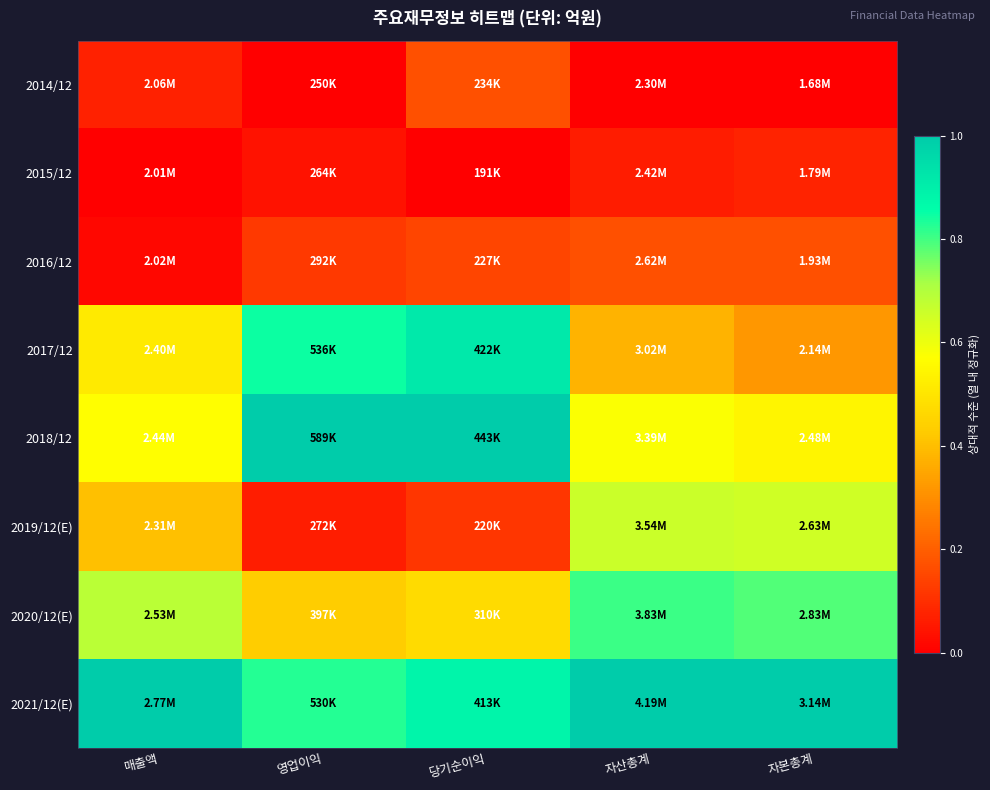

Reading left to right, transcribe all the data shown in this chart.

2014/12: 매출액=0.1	영업이익=0.0	당기순이익=0.2	자산총계=0.0	자본총계=0.0
2015/12: 매출액=0.0	영업이익=0.0	당기순이익=0.0	자산총계=0.1	자본총계=0.1
2016/12: 매출액=0.0	영업이익=0.1	당기순이익=0.1	자산총계=0.2	자본총계=0.2
2017/12: 매출액=0.5	영업이익=0.8	당기순이익=0.9	자산총계=0.4	자본총계=0.3
2018/12: 매출액=0.6	영업이익=1.0	당기순이익=1.0	자산총계=0.6	자본총계=0.5
2019/12(E): 매출액=0.4	영업이익=0.1	당기순이익=0.1	자산총계=0.7	자본총계=0.6
2020/12(E): 매출액=0.7	영업이익=0.4	당기순이익=0.5	자산총계=0.8	자본총계=0.8
2021/12(E): 매출액=1.0	영업이익=0.8	당기순이익=0.9	자산총계=1.0	자본총계=1.0